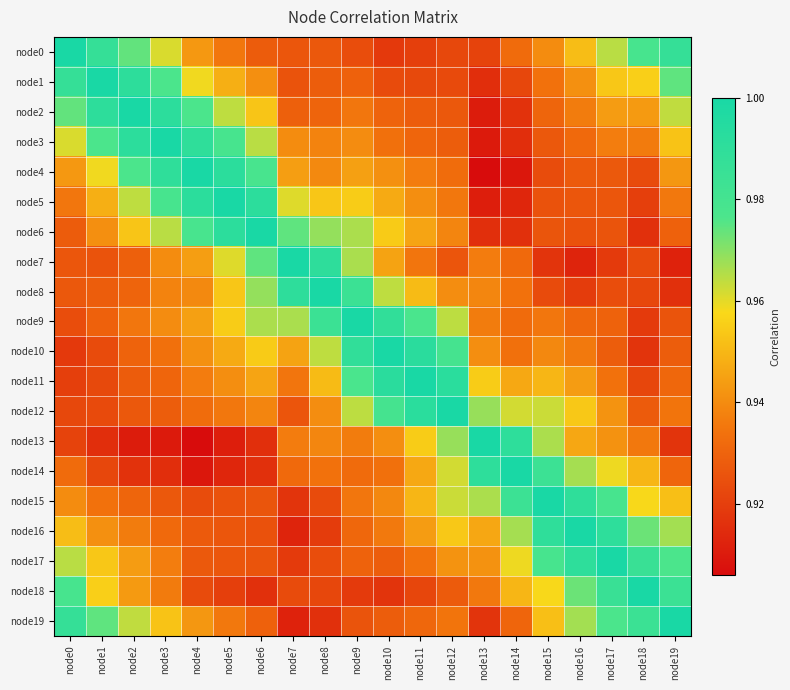

Which has a higher value, node11 or node17?

node17